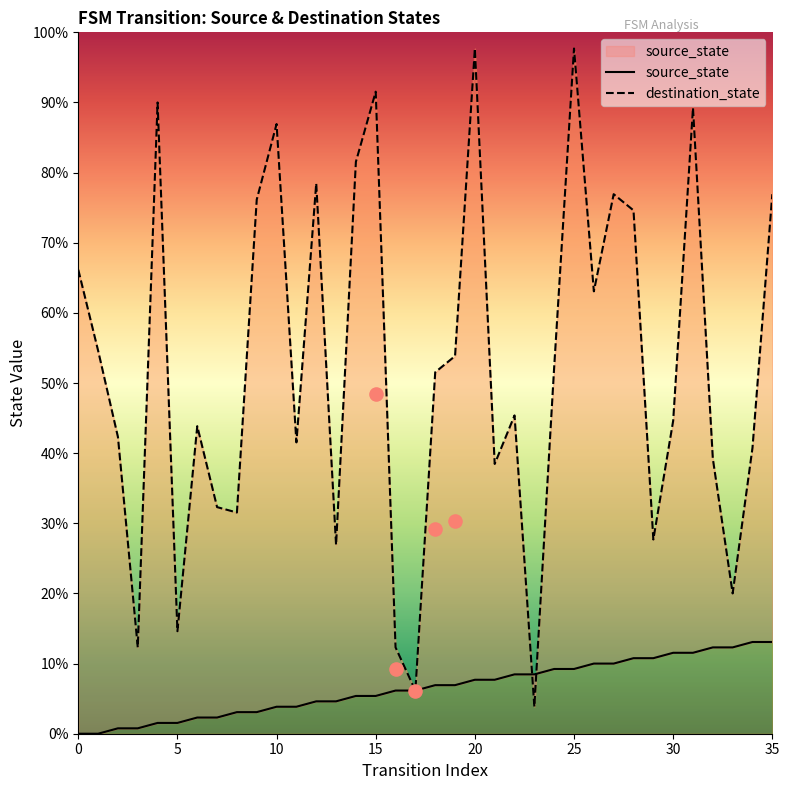

Which series has the largest total across all categories?

destination_state